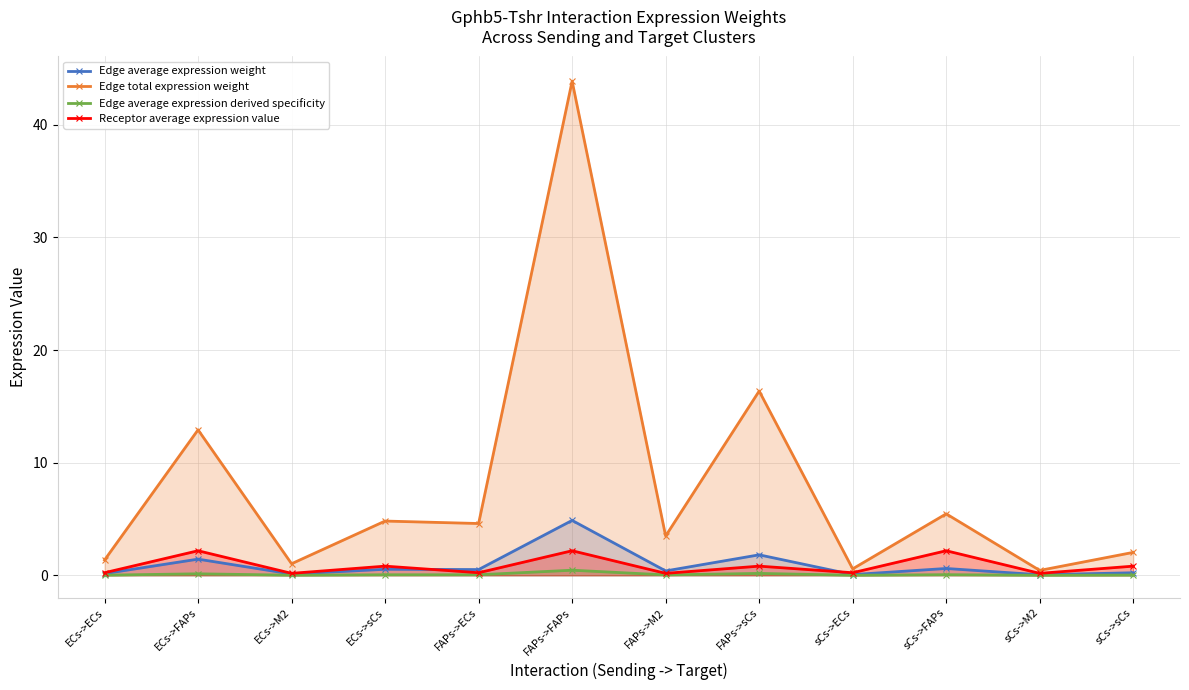

Does the chart have visible grid lines?

Yes